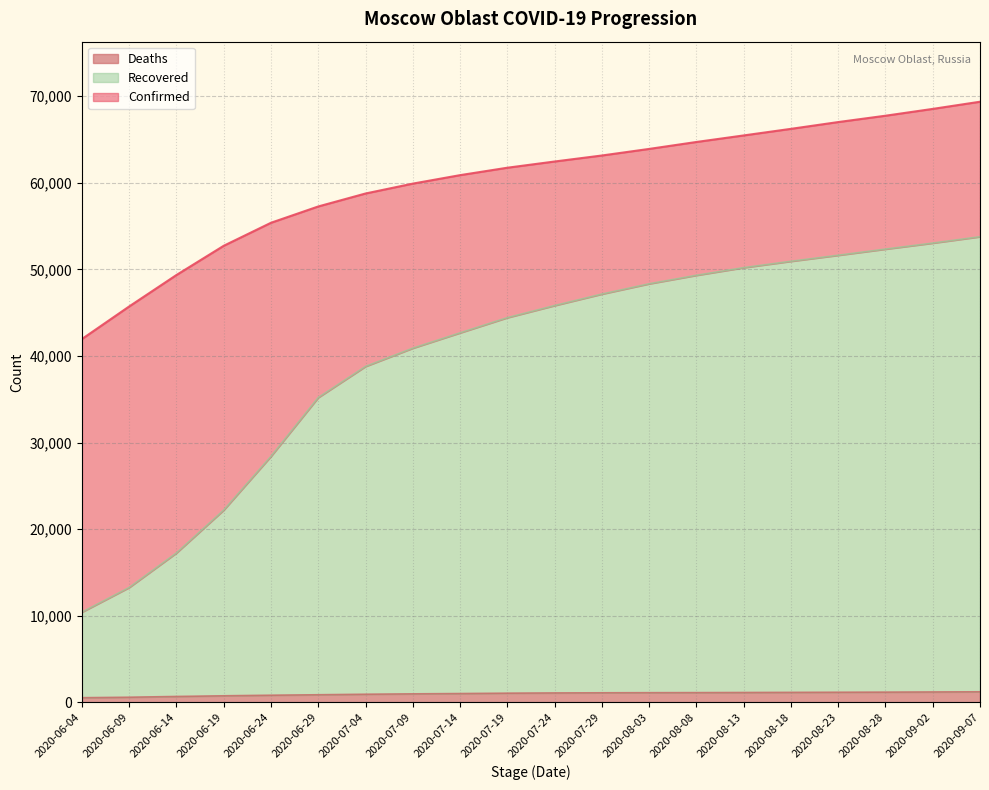

What is the difference between the Confirmed values at 2020-08-18 and 2020-06-29?

8964